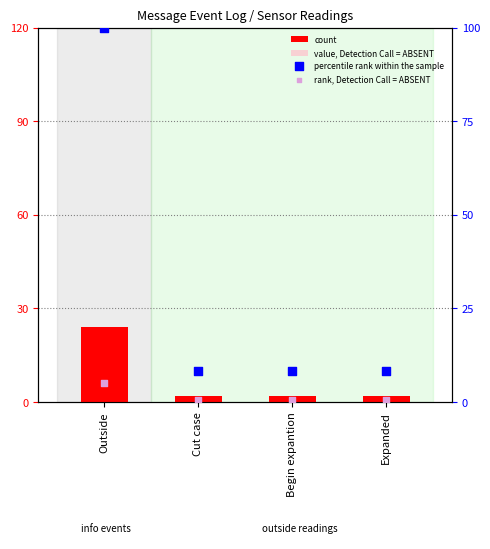

At which category is the sum across all series the highest?

Outside